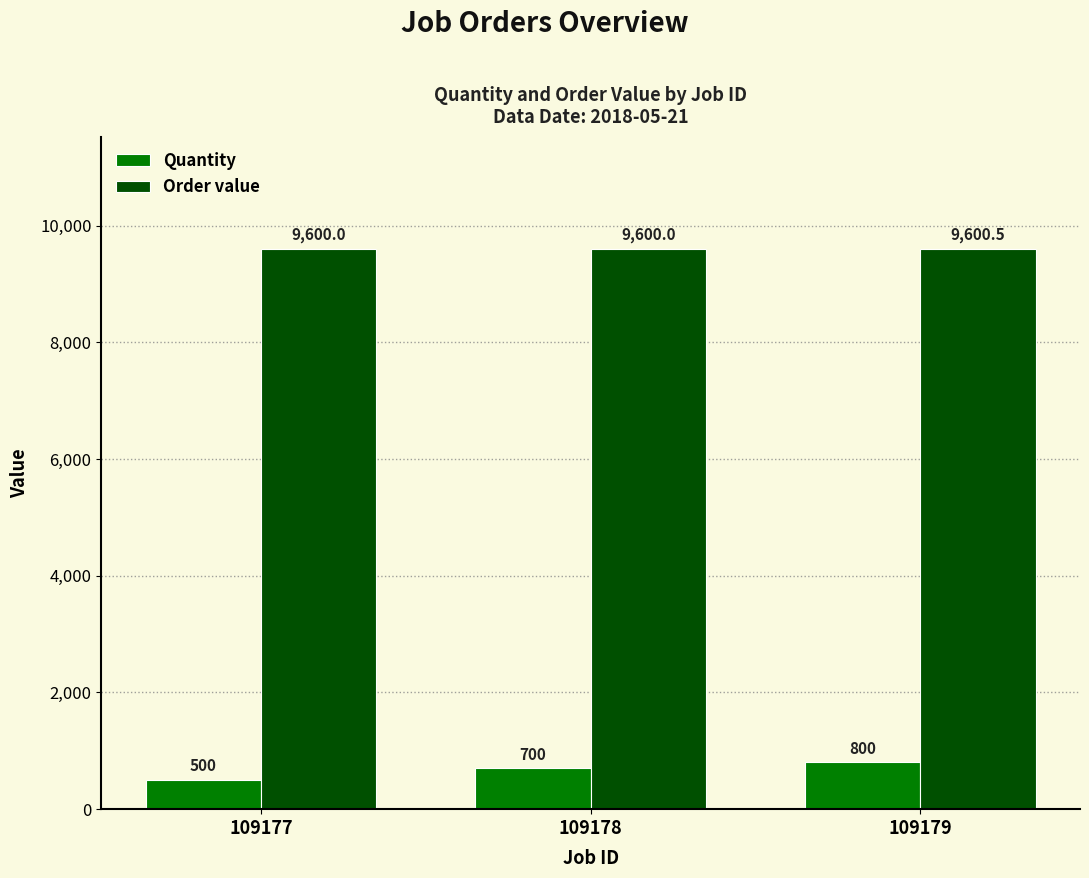

What is the value of the Quantity bar at the 2nd from the left?

700.0